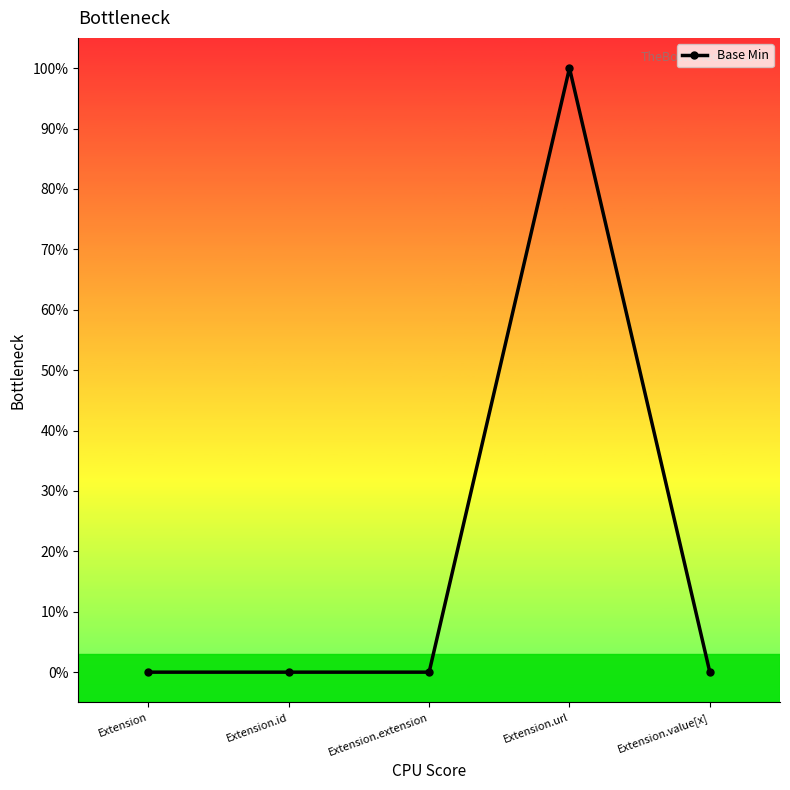

What is the label of the 4th point from the right?

Extension.id